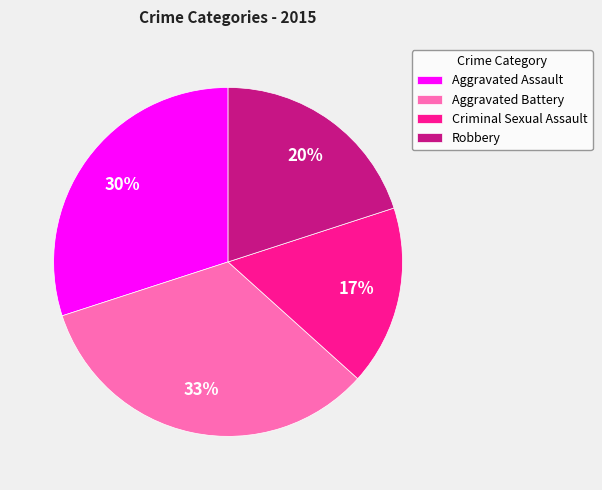

What percentage is the Aggravated Battery slice, to the nearest percent?

33%